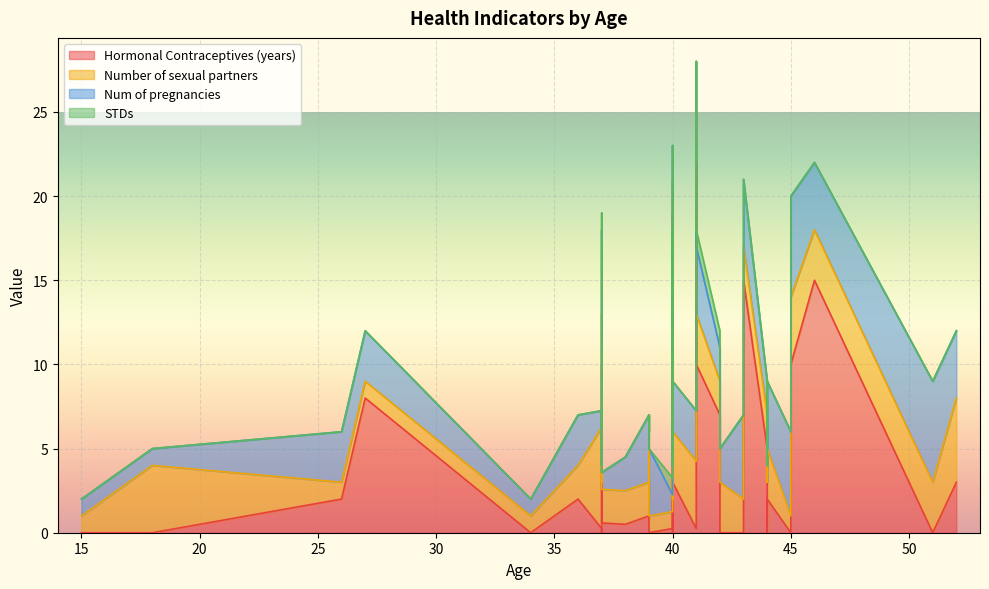

How many intersections are there between Number of sexual partners and Num of pregnancies?

11